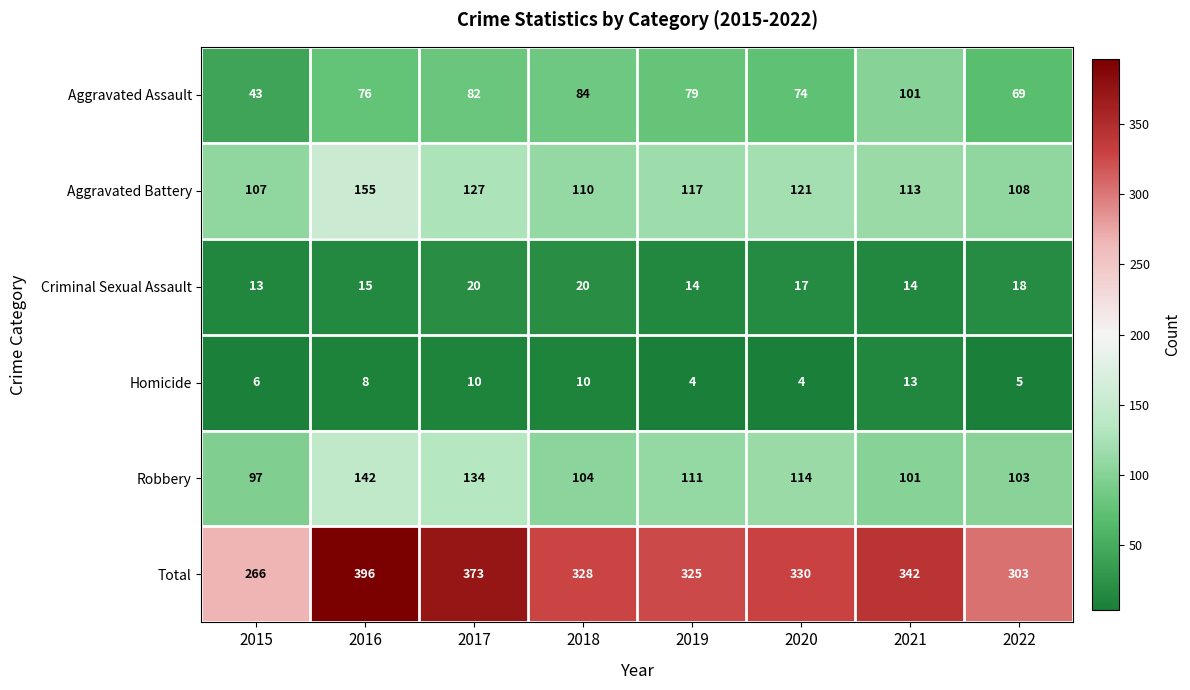

Where does the Robbery series first go above 111?

2016